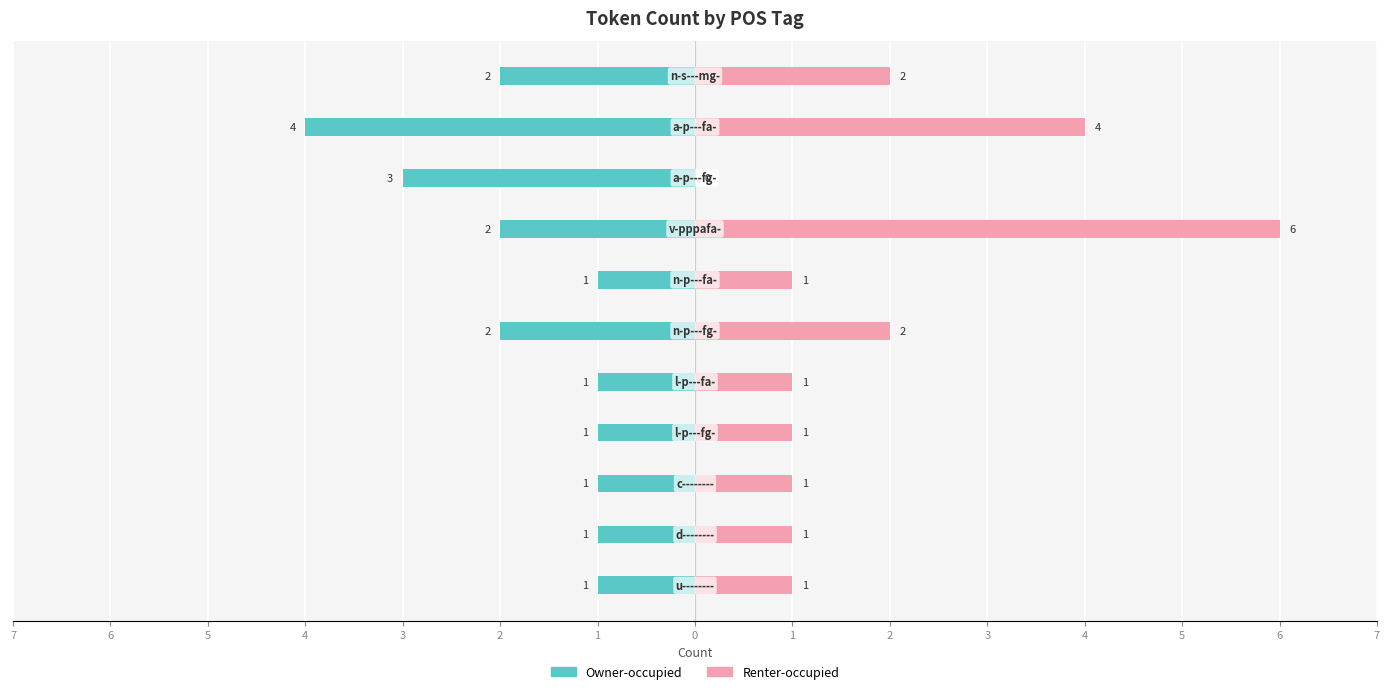

How many data points in Renter-occupied are above 1?

4